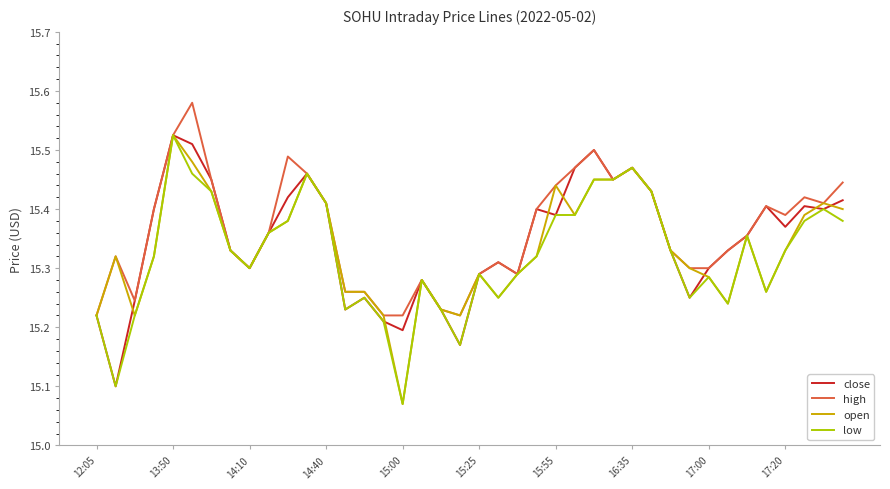

Which series has the widest spread of values?

open